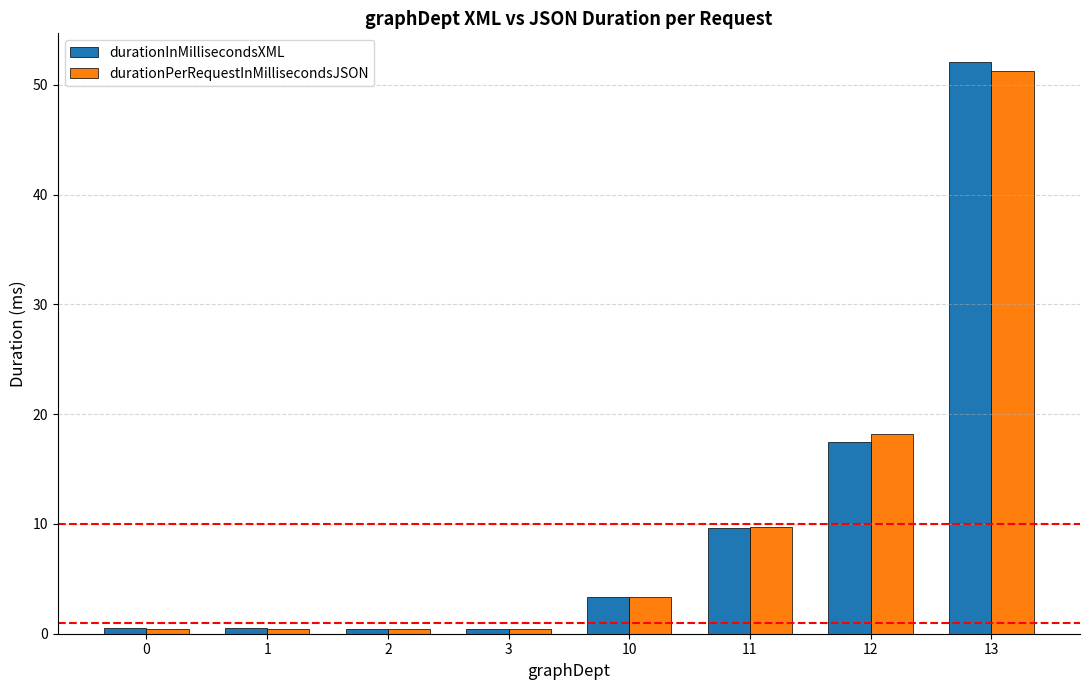

What is the spread (max minus min) of values at 11?

0.1